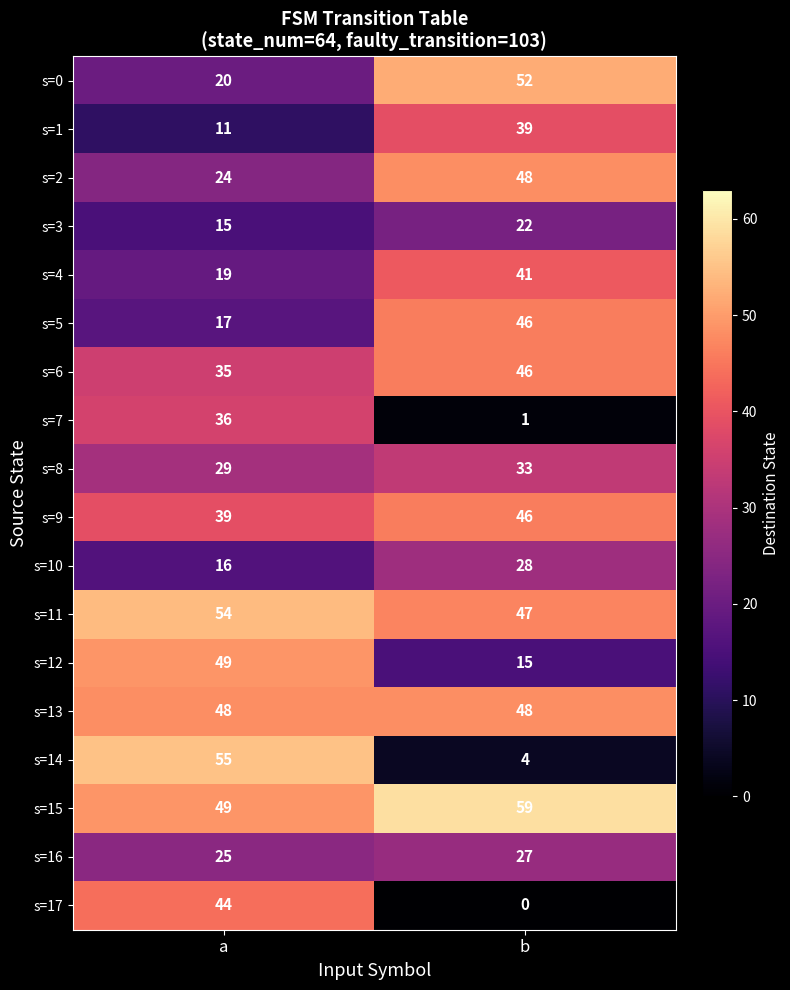

What is the total value across all series at b?

602